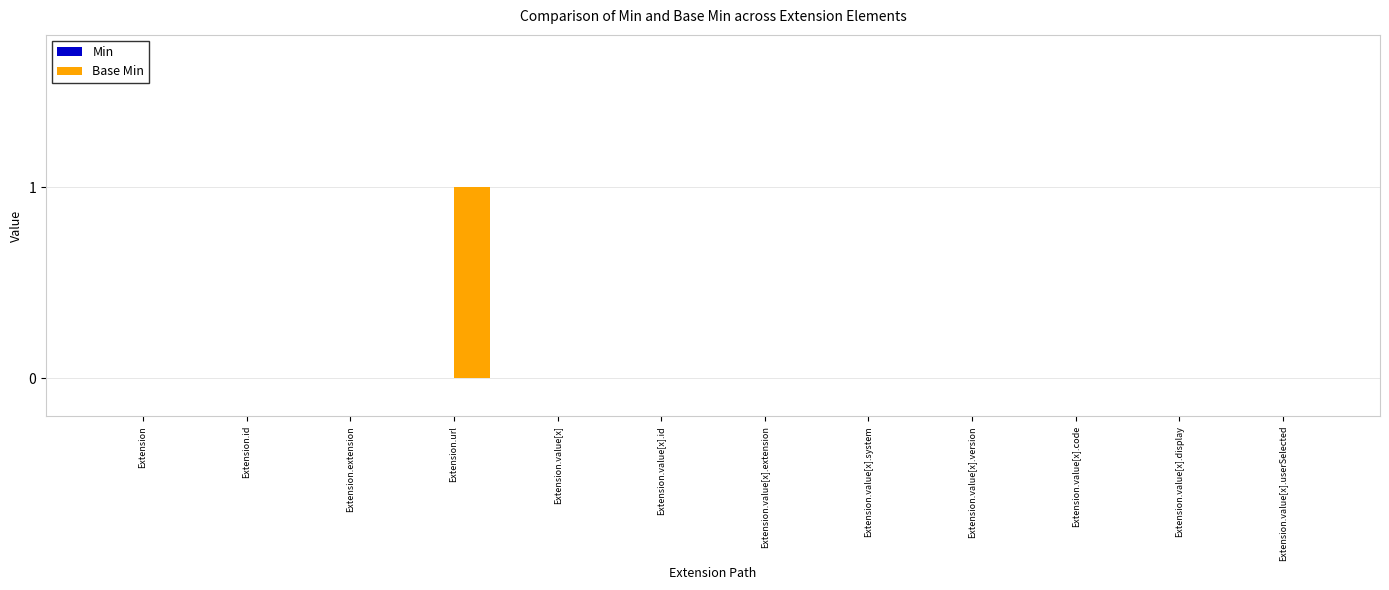

Is it true that the value at Extension.value[x].code is 1?

False